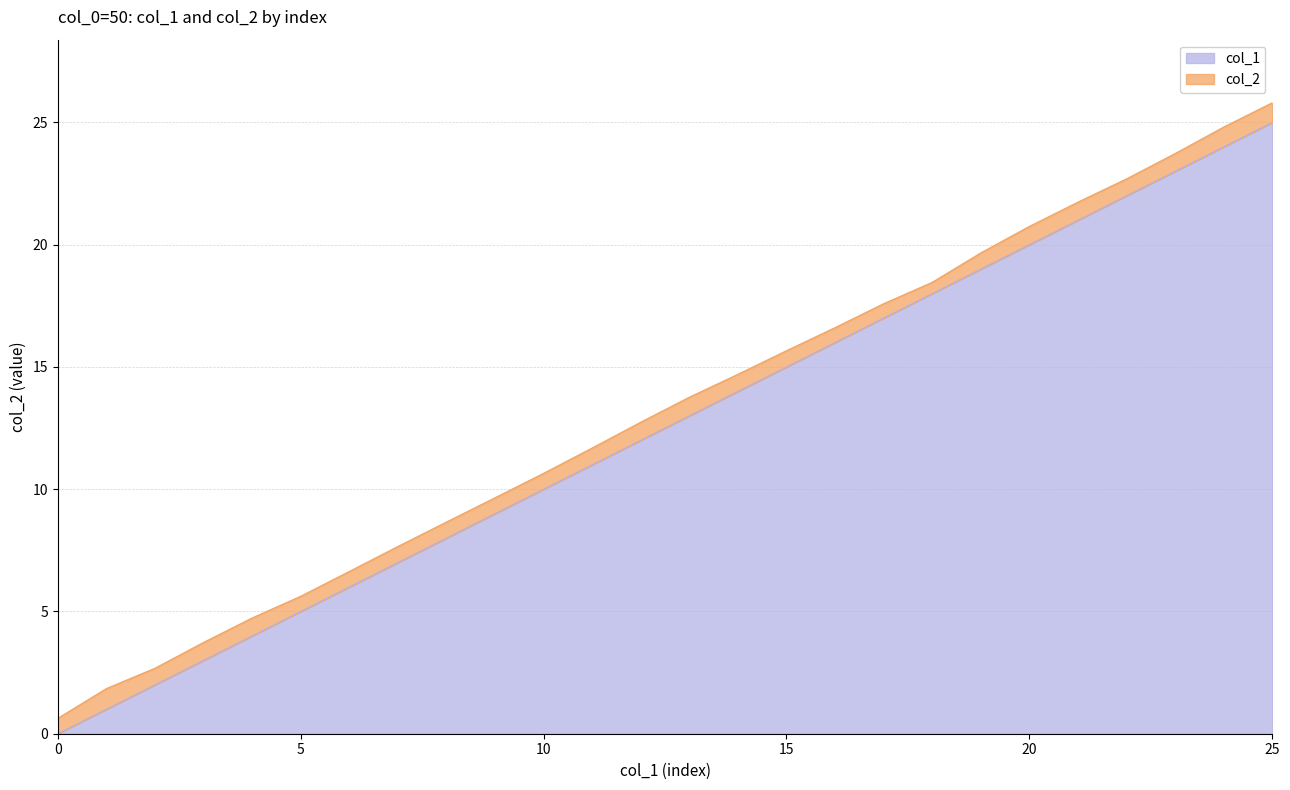

What is the value of the 14th point from the left?

13